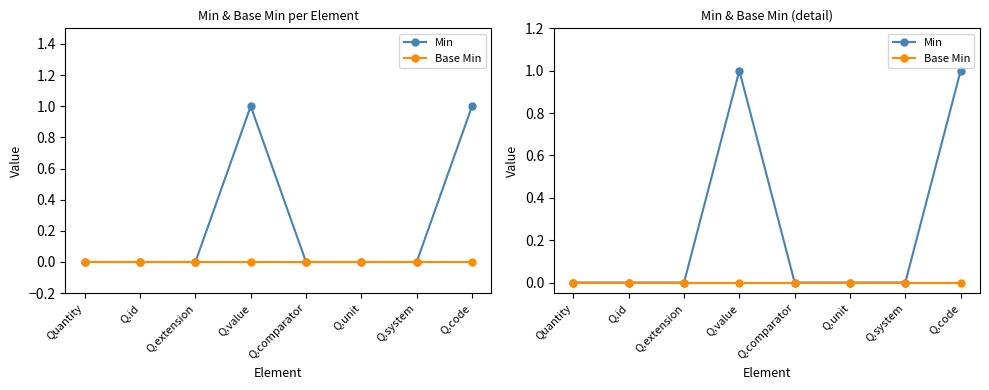

At which category is the sum across all series the highest?

Q.value